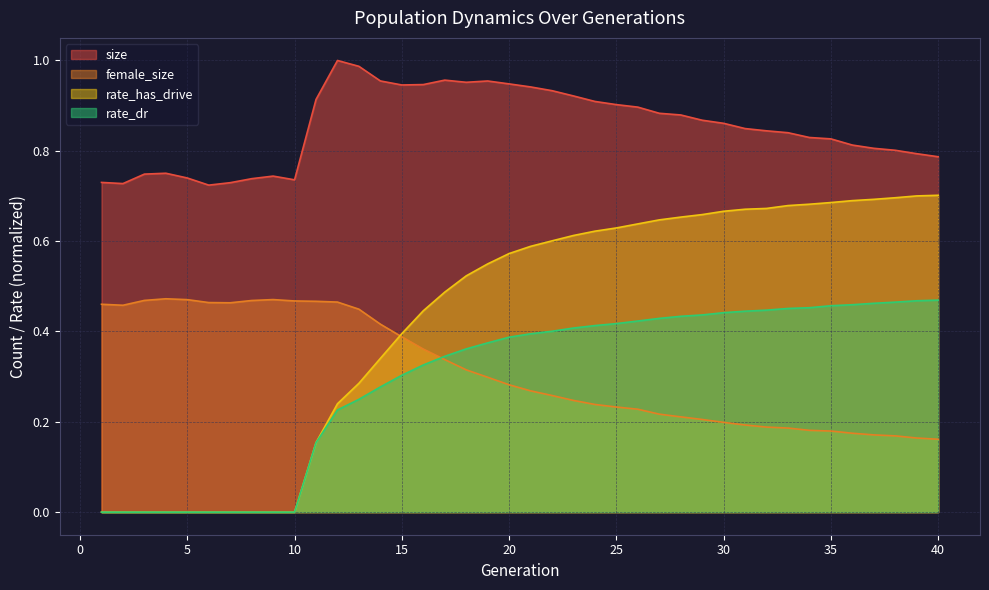

How many data points in rate_dr are above 0?

30